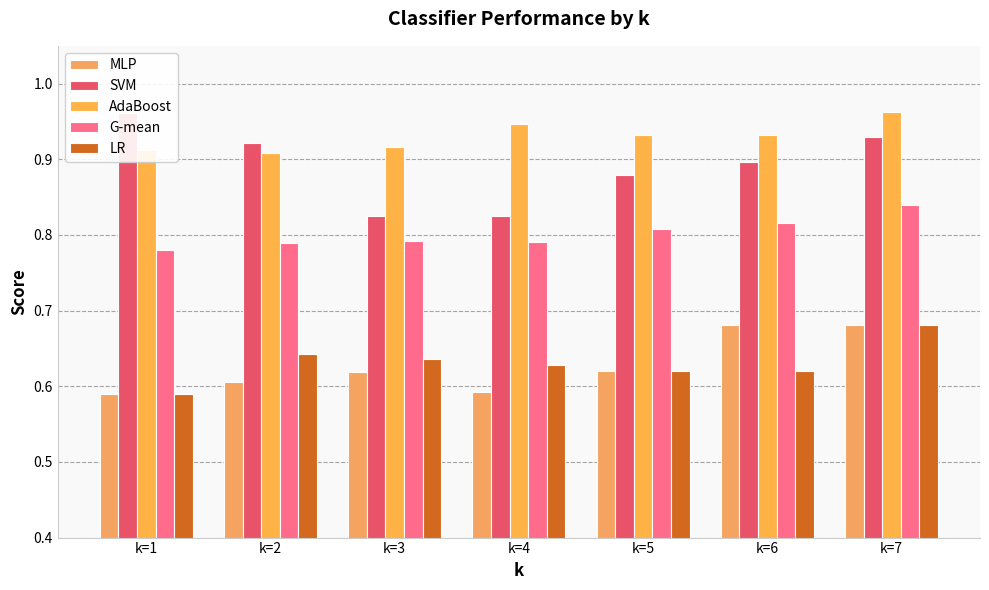

Between k=4 and k=1, which is larger?

k=4